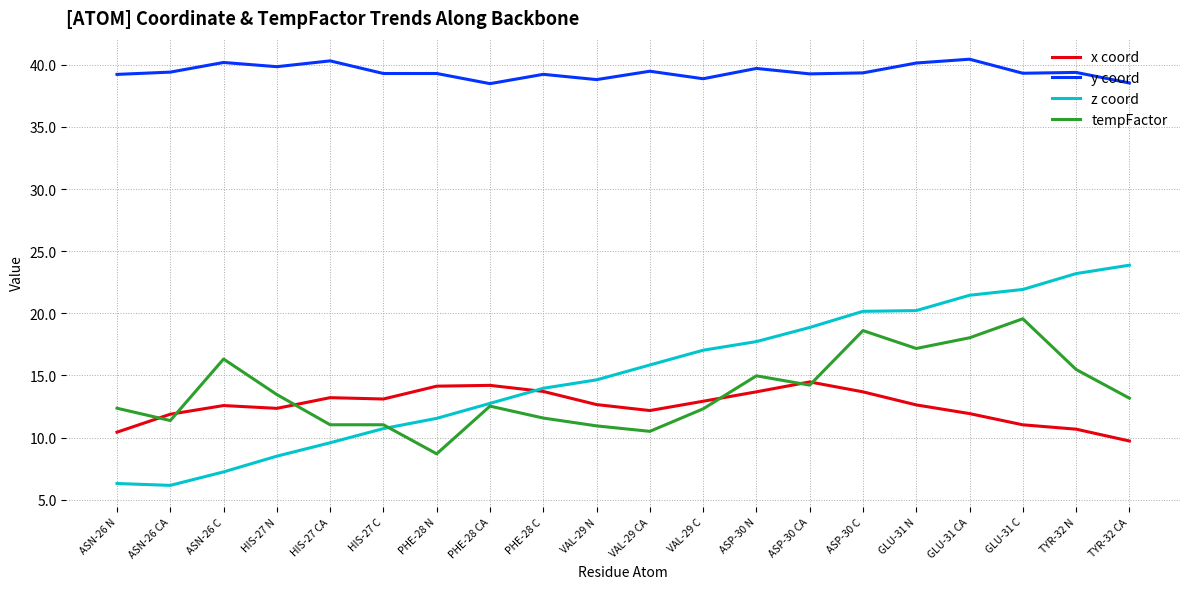

What is the maximum value shown in the chart?

40.5